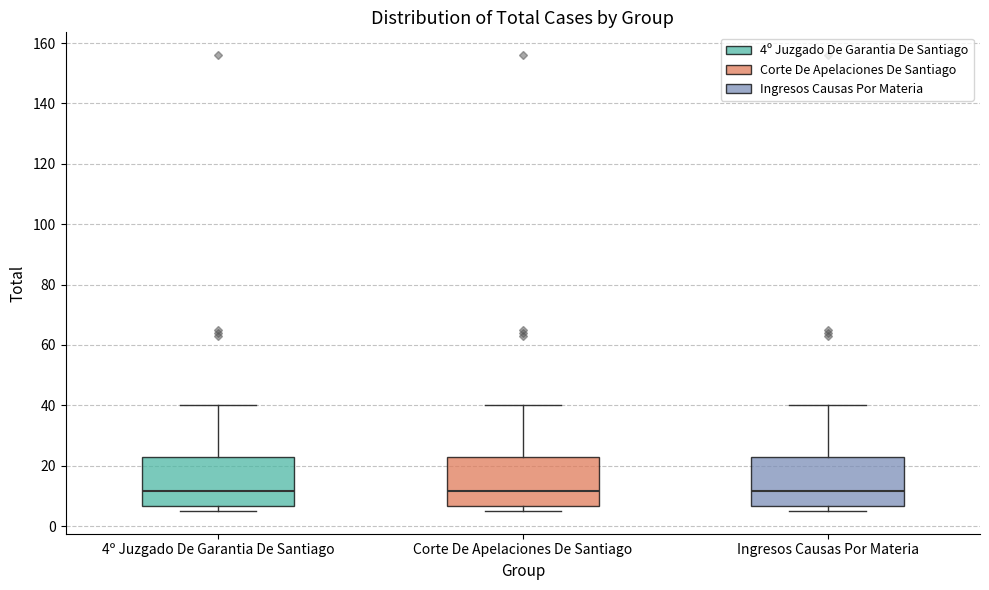

Reading left to right, transcribe this box plot: for each box, give where its median line is, the range the box spans, and where its two whiskers end, as read against the y-axis. The values are not printed on the chart, so give them approximately, as read against the axis.

4º Juzgado De Garantia De Santiago: median 12, box 6 to 22, whiskers 6 (just below the box's lower edge) to 40
Corte De Apelaciones De Santiago: median 12, box 6 to 22, whiskers 6 (just below the box's lower edge) to 40
Ingresos Causas Por Materia: median 12, box 6 to 22, whiskers 6 (just below the box's lower edge) to 40